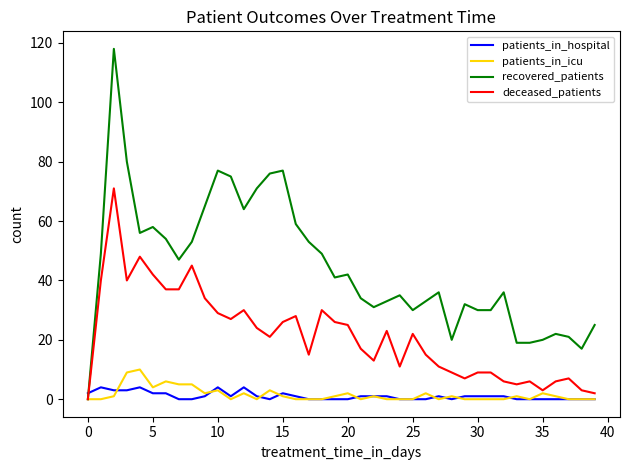

Which series has the largest total across all categories?

recovered_patients